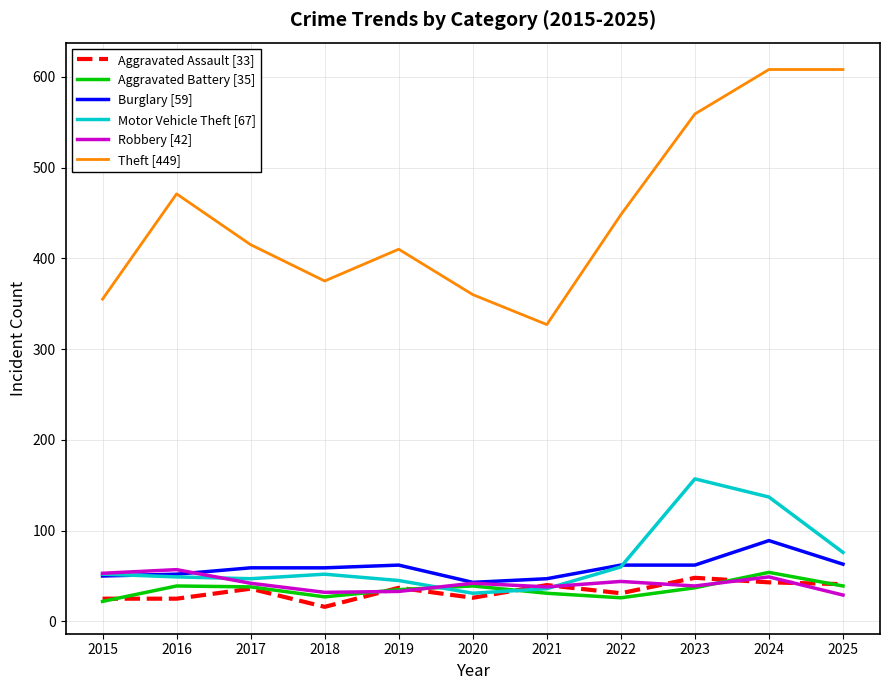

The value of Theft [449] at 2021 is 327. True or false?

True